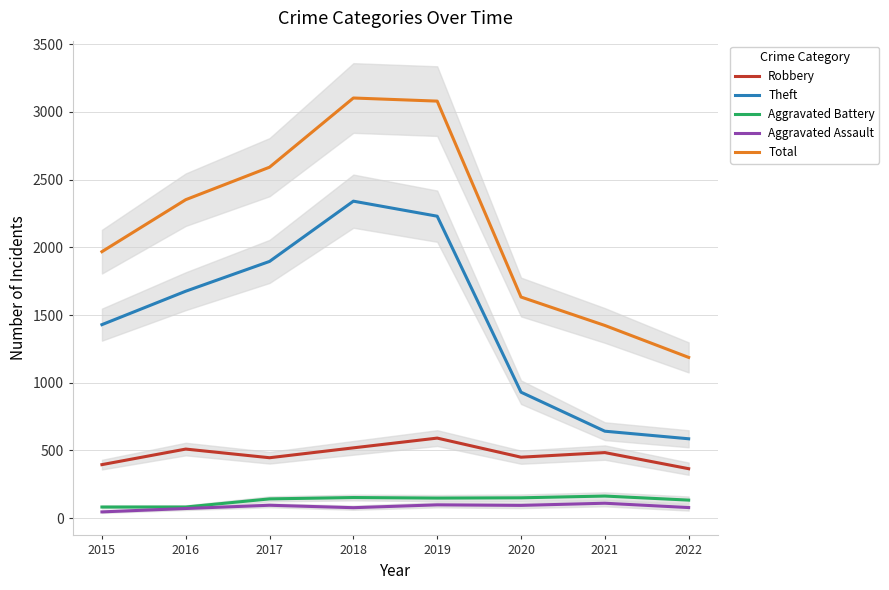

What is the total value across all series at 2022?

2349